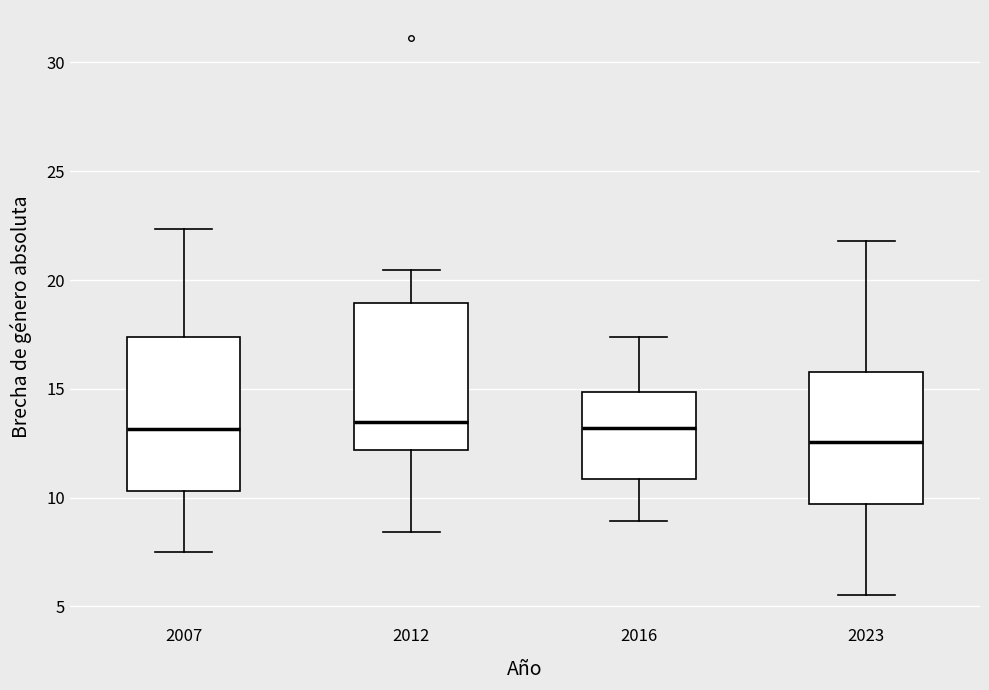

Reading left to right, transcribe this box plot: for each box, give where its median line is, the range the box spans, and where its two whiskers end, as read against the y-axis. The values are not printed on the chart, so give them approximately, as read against the axis.

2007: median 13.0, box 10.5 to 17.5, whiskers 7.5 to 22.5
2012: median 13.5, box 12.0 to 19.0, whiskers 8.5 to 20.5
2016: median 13.0, box 11.0 to 15.0, whiskers 9.0 to 17.5
2023: median 12.5, box 9.5 to 16.0, whiskers 5.5 to 22.0